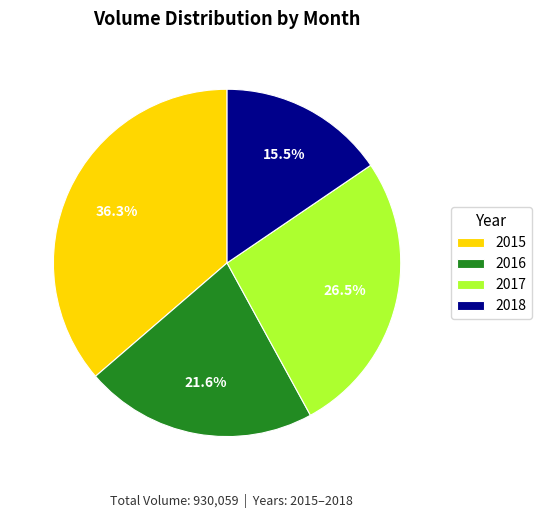

How many slices are in this pie chart?

4